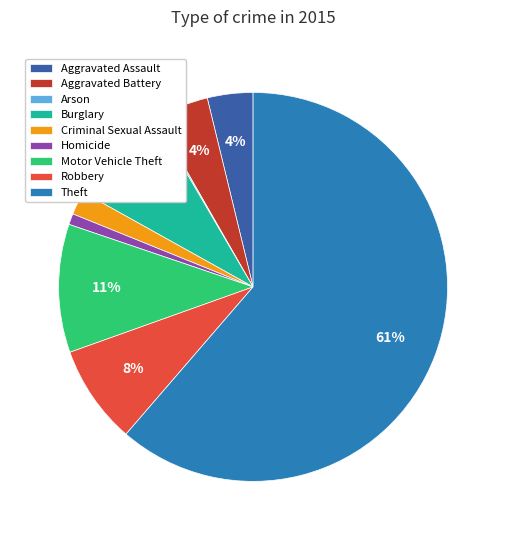

Is Theft the majority of the pie?

Yes